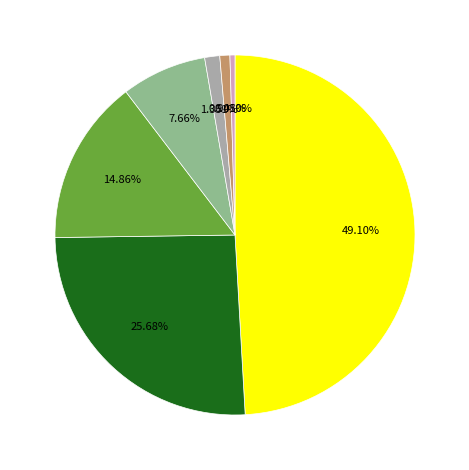

Is there a majority slice in this chart?

No